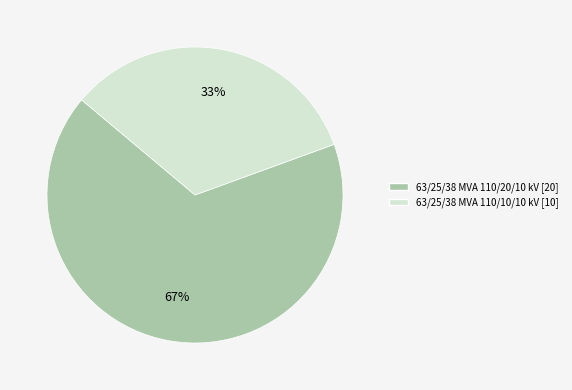

How many slices are in this pie chart?

2